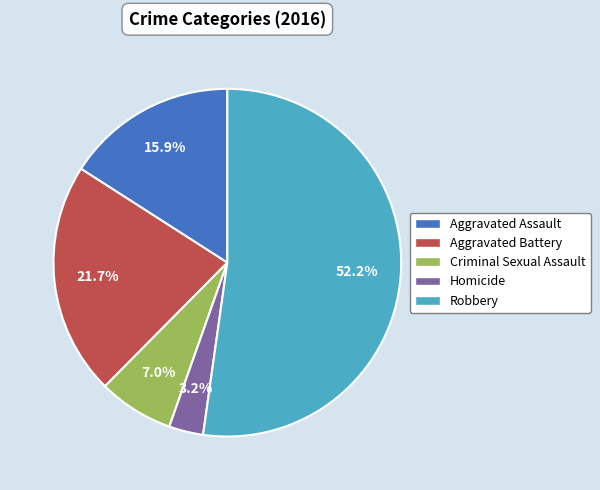

Count the number of slices in the pie.

5